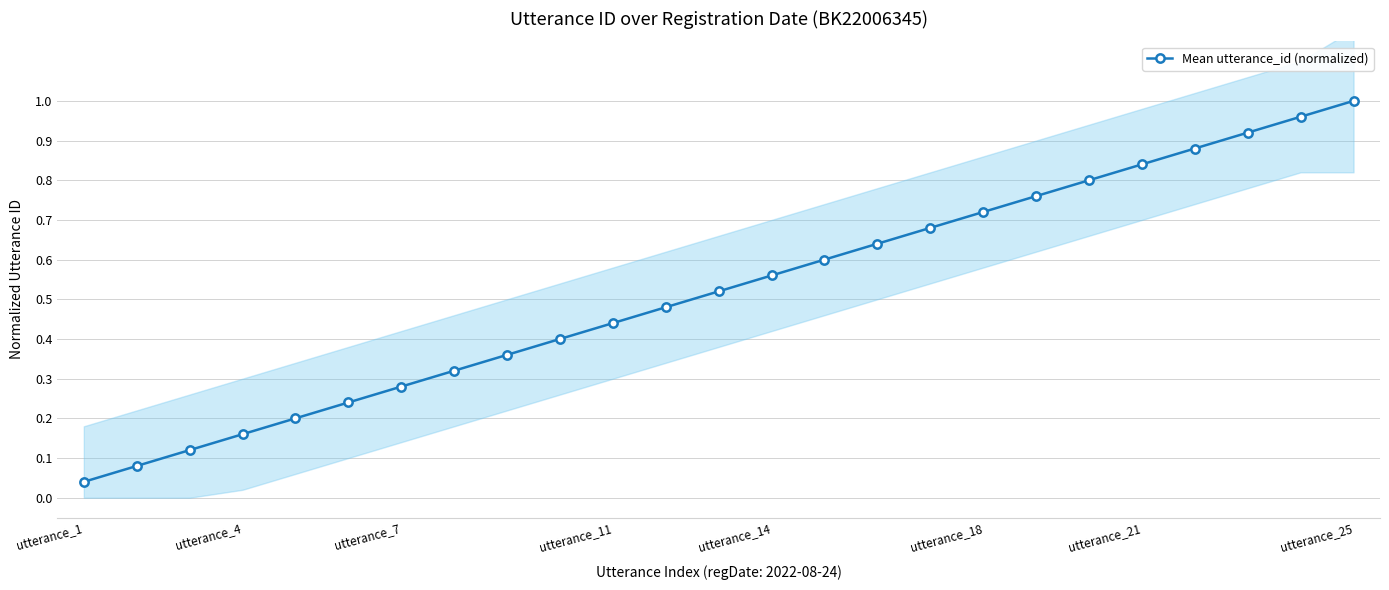

How many lines are shown in the chart?

1